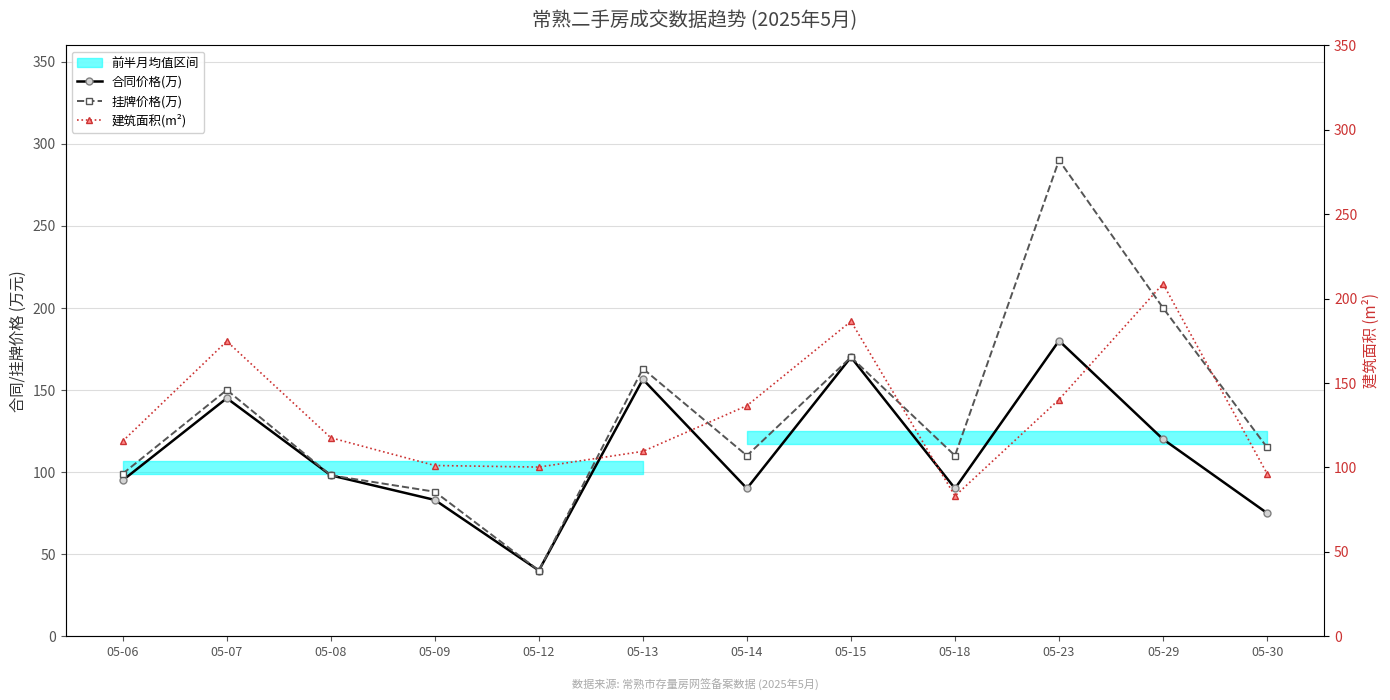

How many lines are shown in the chart?

3